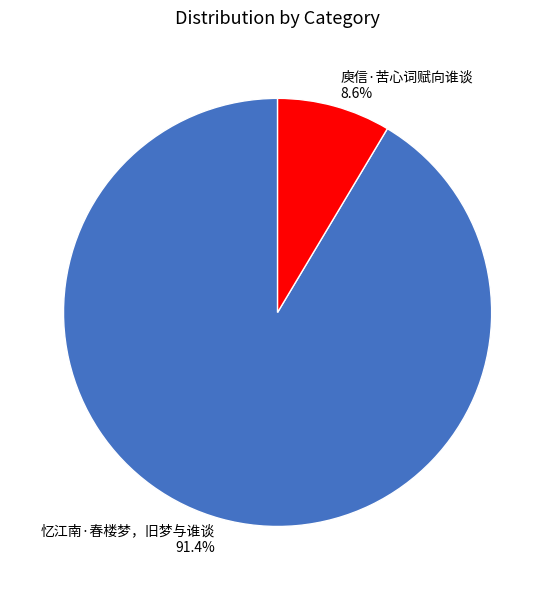

To the nearest percent, what percentage of the pie is 忆江南·春楼梦，旧梦与谁谈?

91%